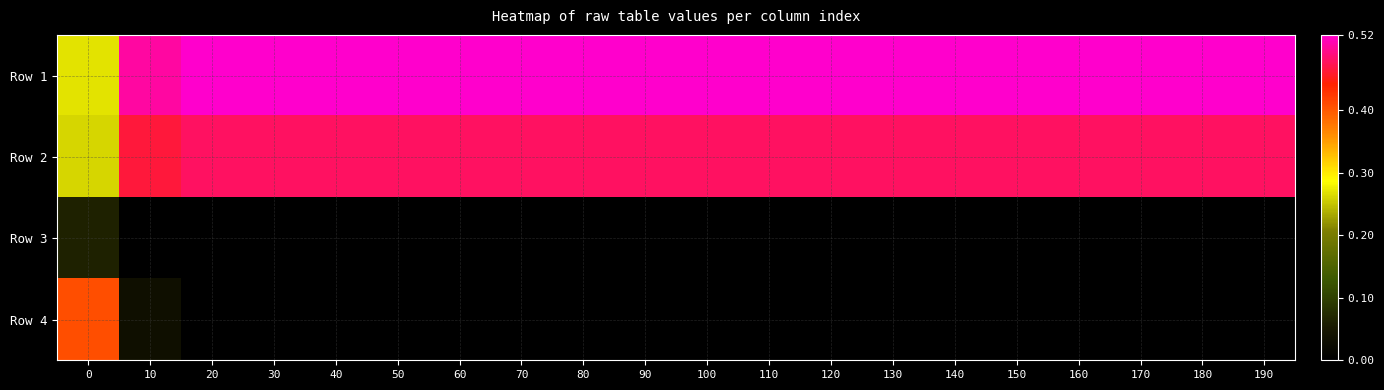

Which has a higher value, 0 or 50?

50